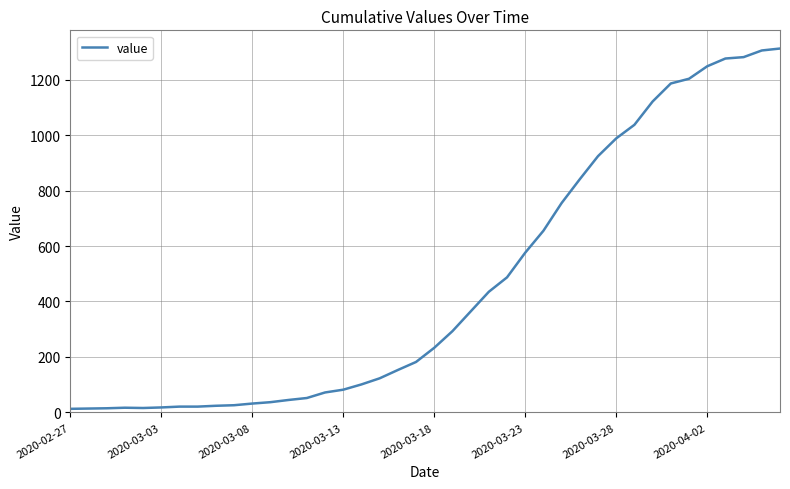

What is the maximum value shown in the chart?

1312